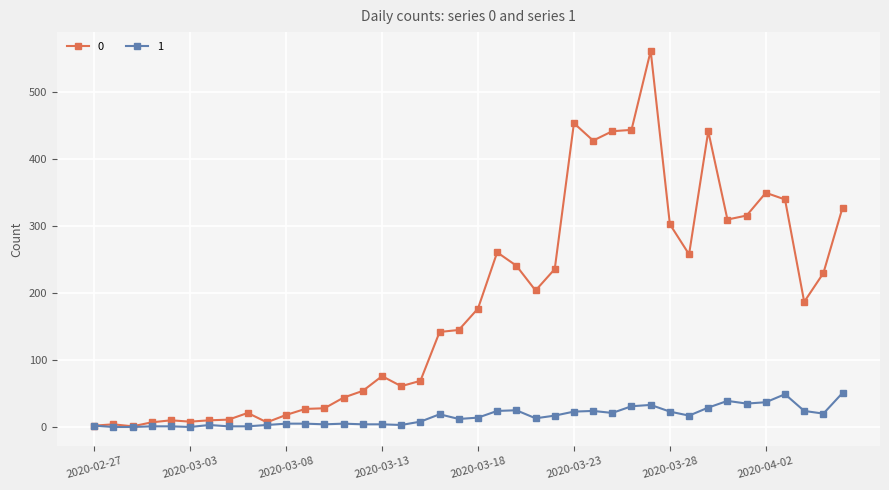

What are all the series names shown in the legend?

0, 1